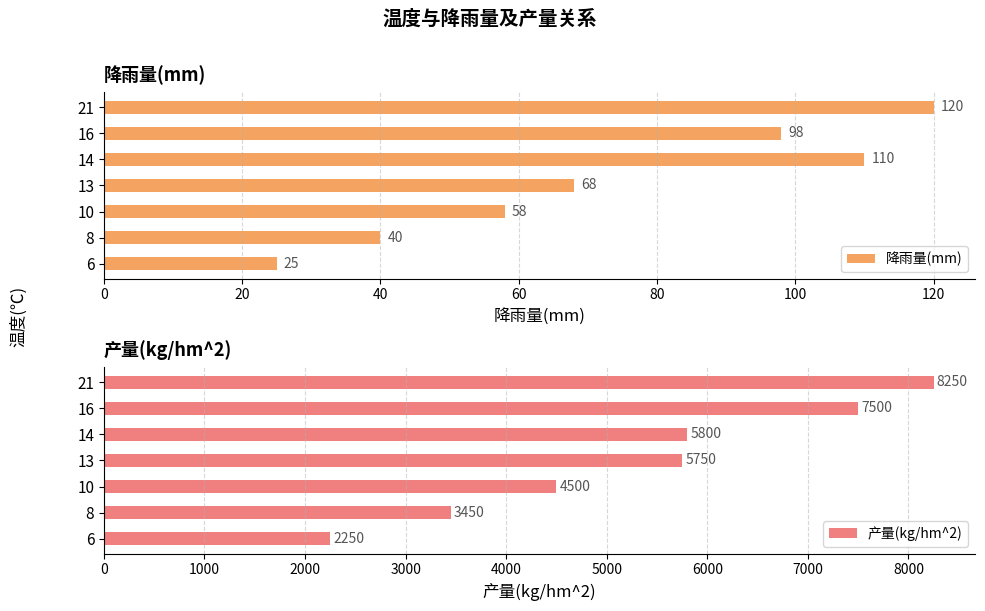

Which series has the largest range (max minus min)?

产量(kg/hm^2)